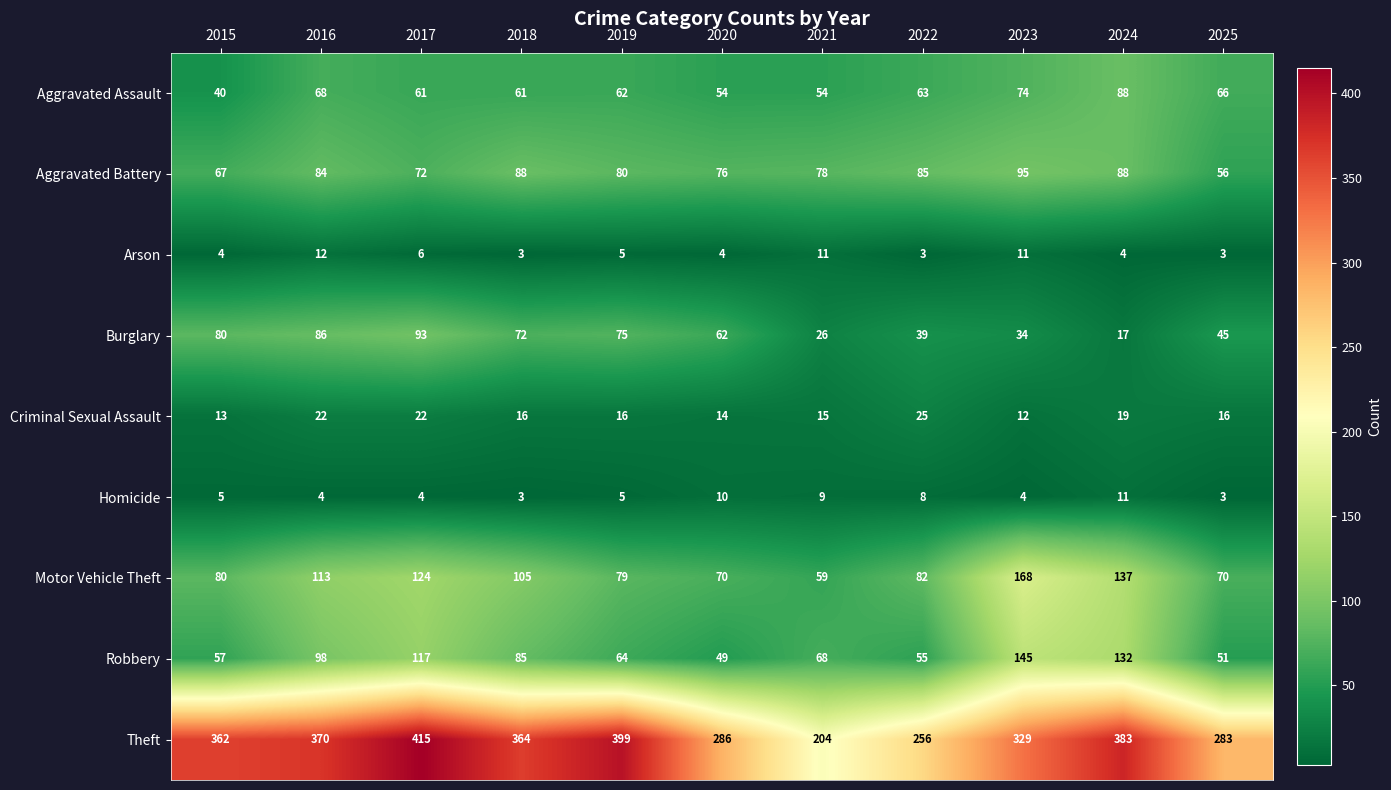

Rank the series by their maximum value, from lowest to highest.

Homicide, Arson, Criminal Sexual Assault, Aggravated Assault, Burglary, Aggravated Battery, Robbery, Motor Vehicle Theft, Theft